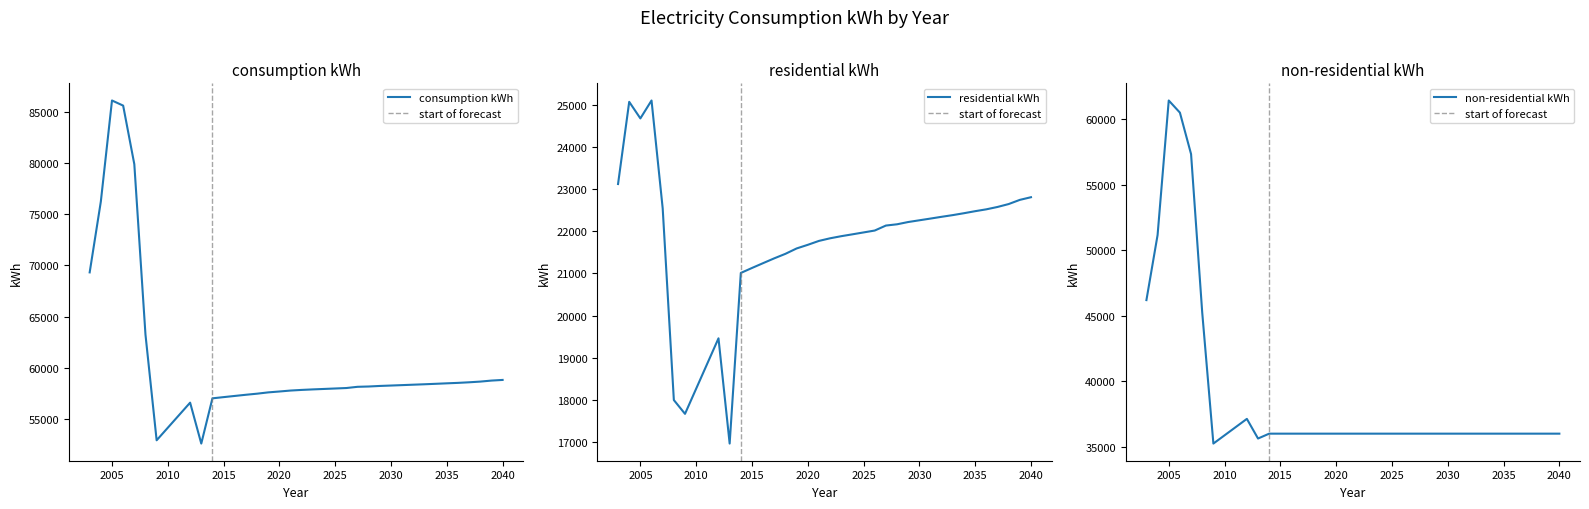

What is the approximate value of consumption kWh at 2020, to the nearest 100?

57700